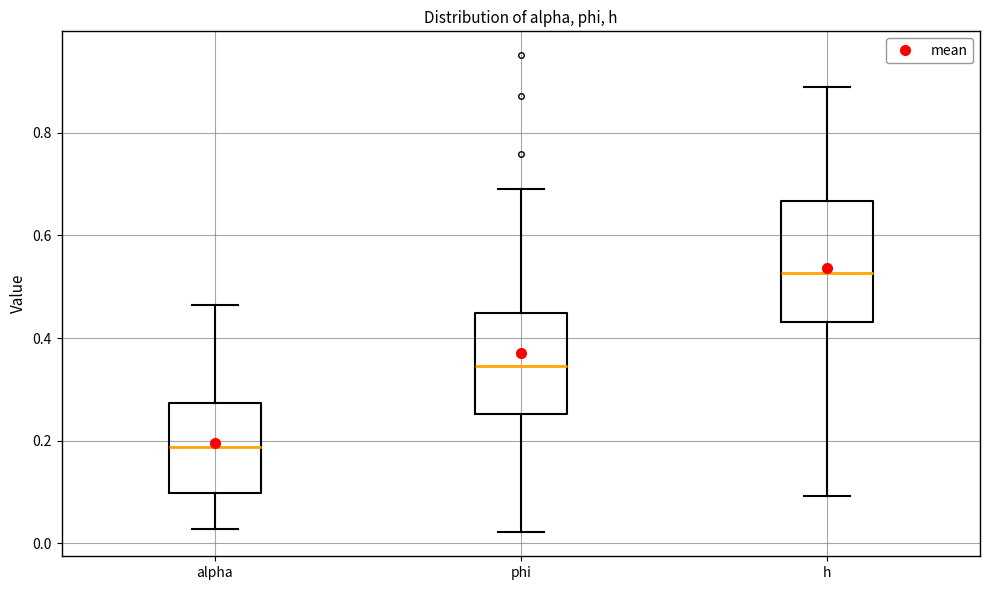

Where does the upper whisker of the box for h end on the y-axis? The values are not printed on the chart, so give them approximately, as read against the axis.

0.88